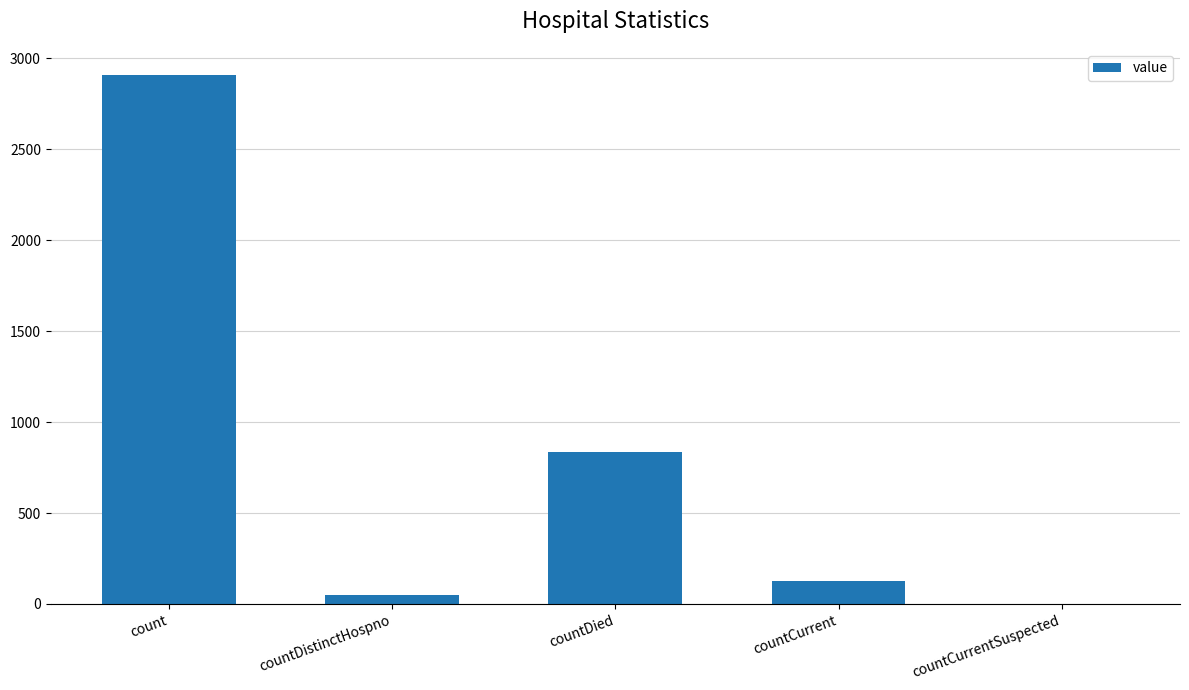

At which label is the value closest to 1453?

countDied